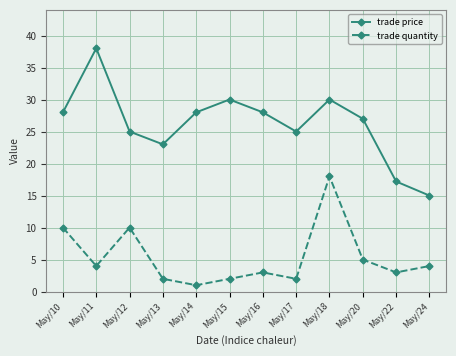

The trade price series shows 30.0 at May/18. True or false?

True